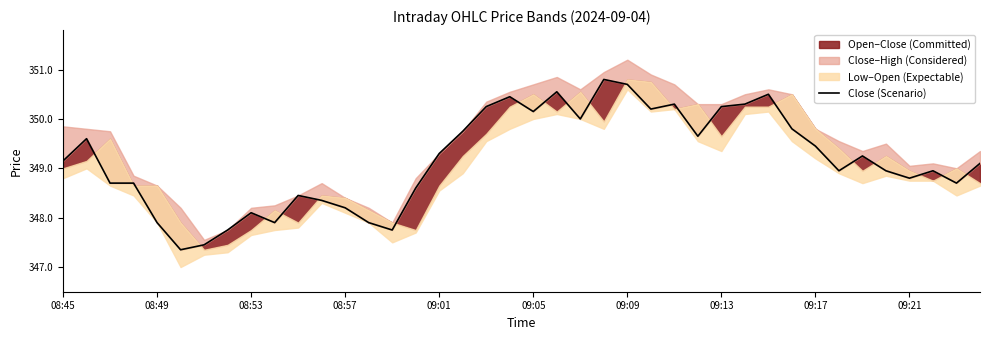

How many lines are shown in the chart?

1